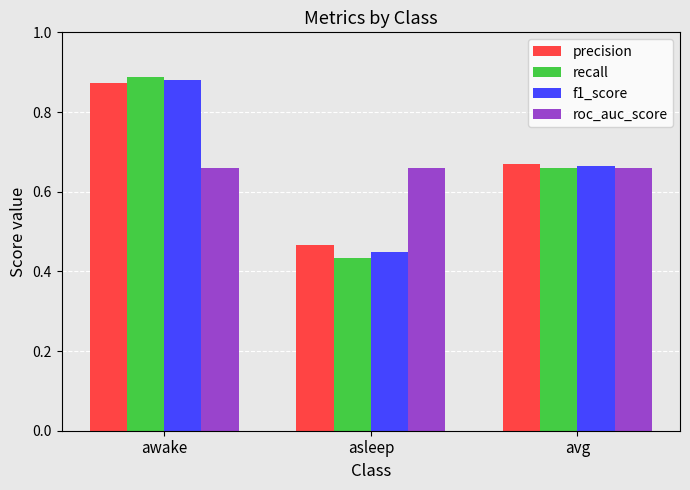

Where is f1_score nearest to the value 0?

asleep